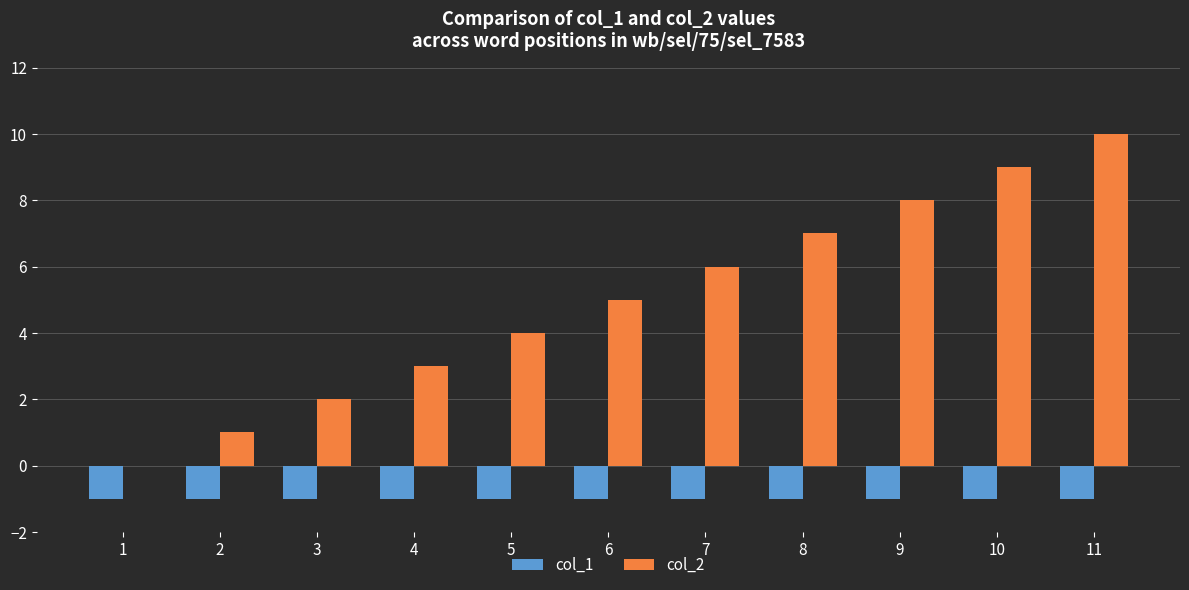

Which series has the largest range (max minus min)?

col_2